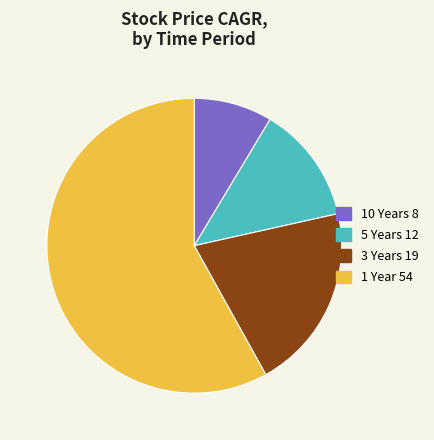

Do 3 Years and 5 Years together represent more than half of the pie?

No